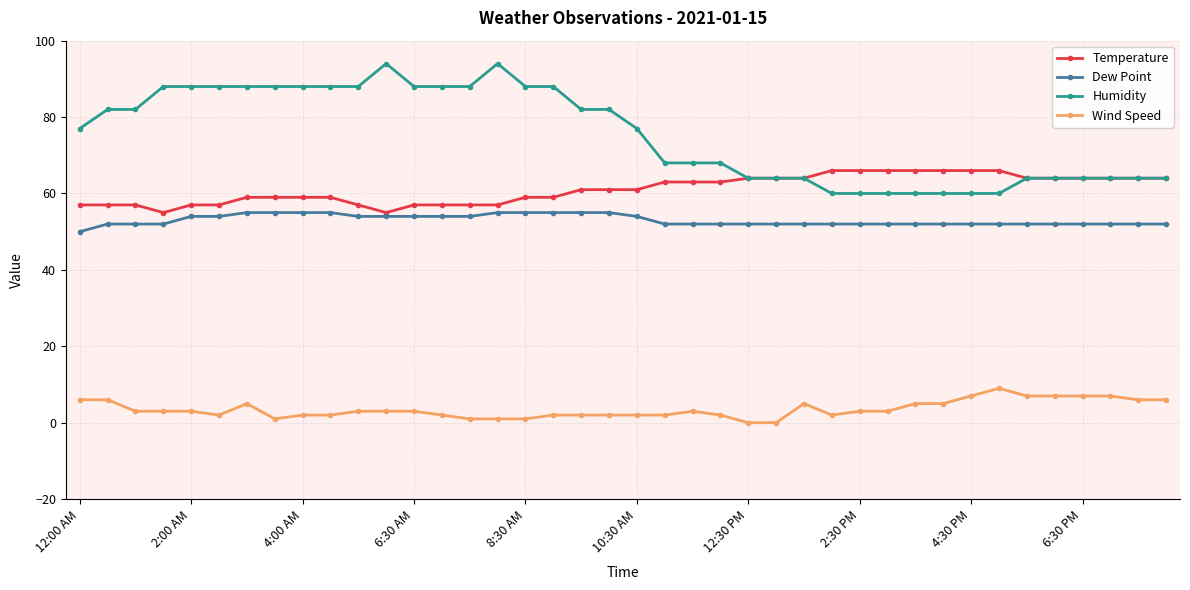

What is the greatest value displayed?

94